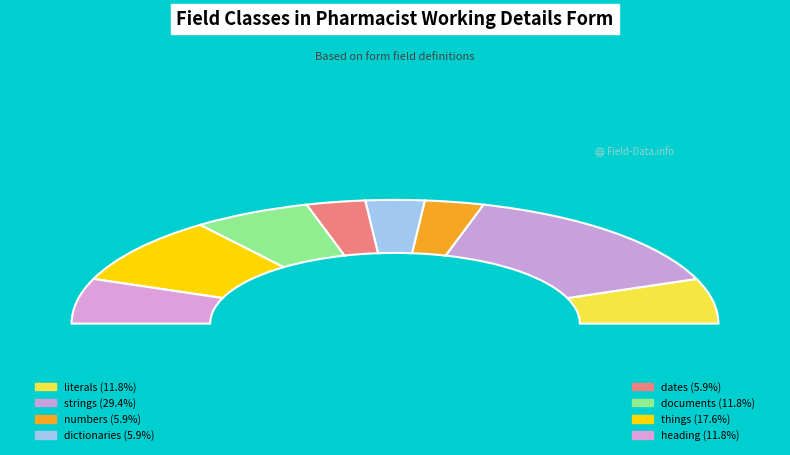

Which has a higher value, things or numbers?

things